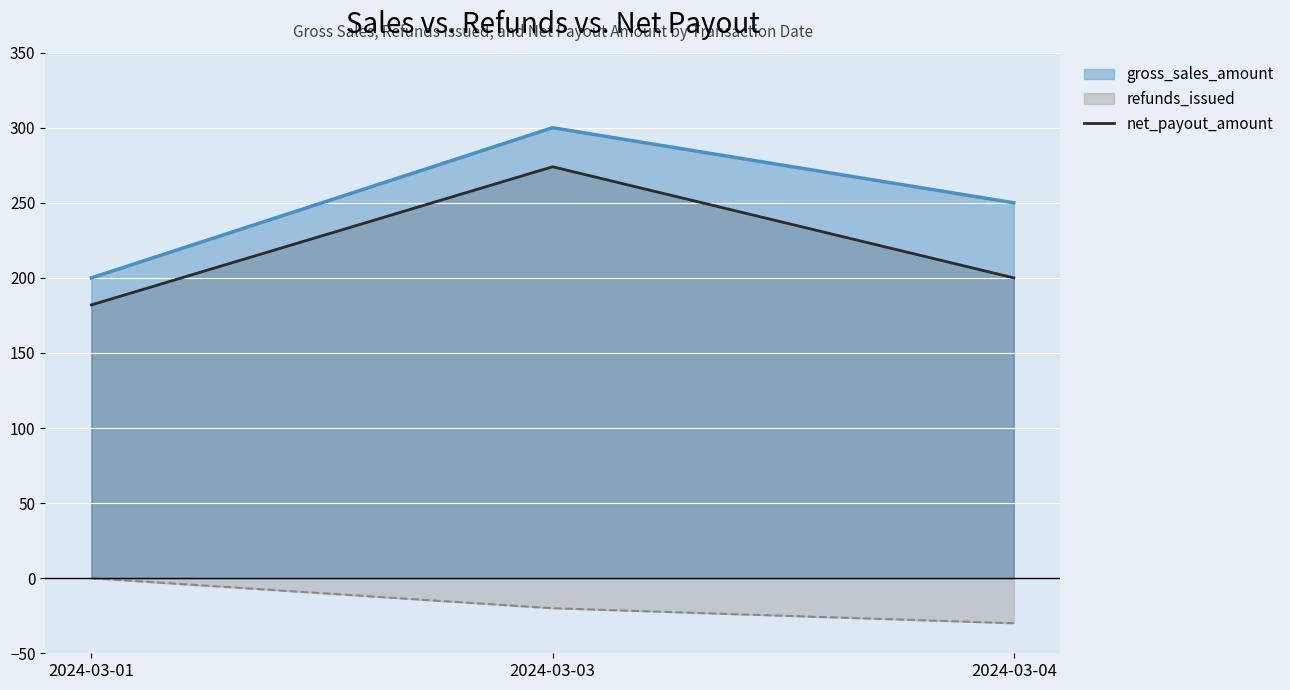

Where is net_payout_amount nearest to the value 228?

2024-03-04